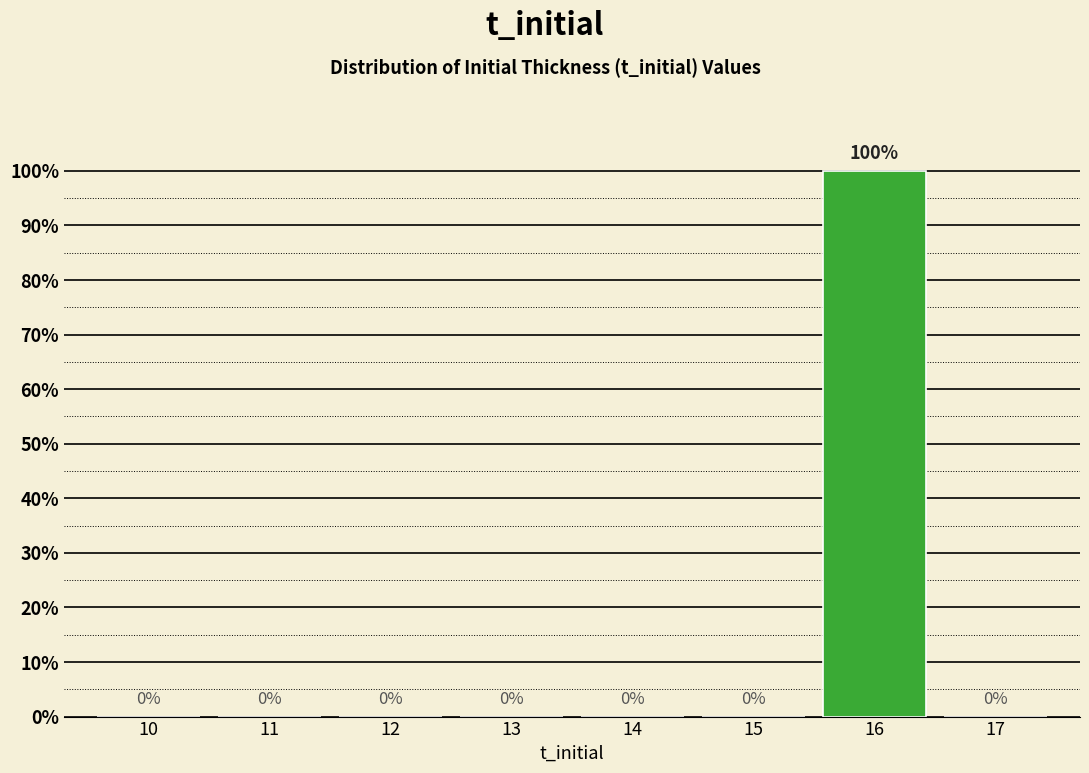

Reading left to right, extract all data points from this chart.

10=0	11=0	12=0	13=0	14=0	15=0	16=100	17=0